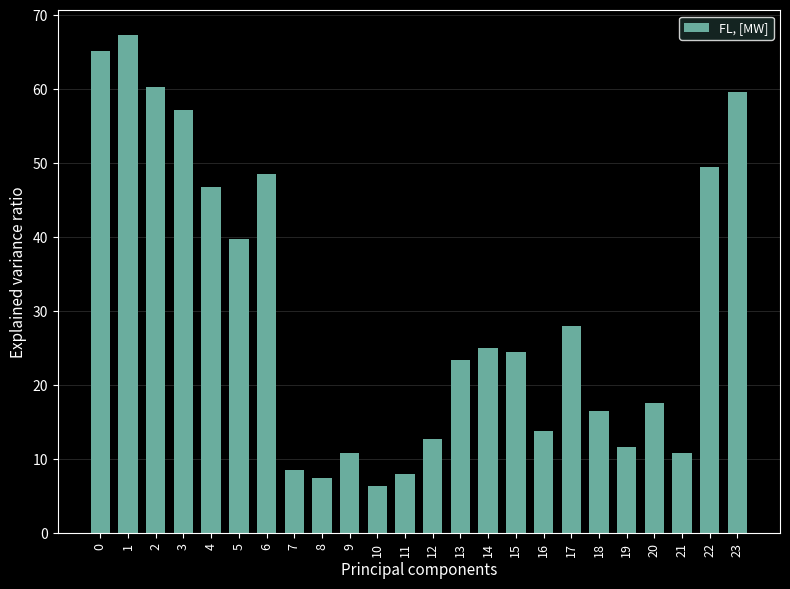

What is the minimum value shown in the chart?

6.4